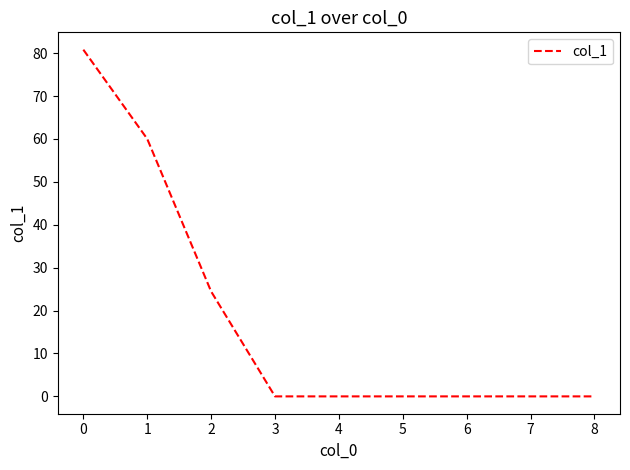

What is the change in value from 2 to 5?

-24.5